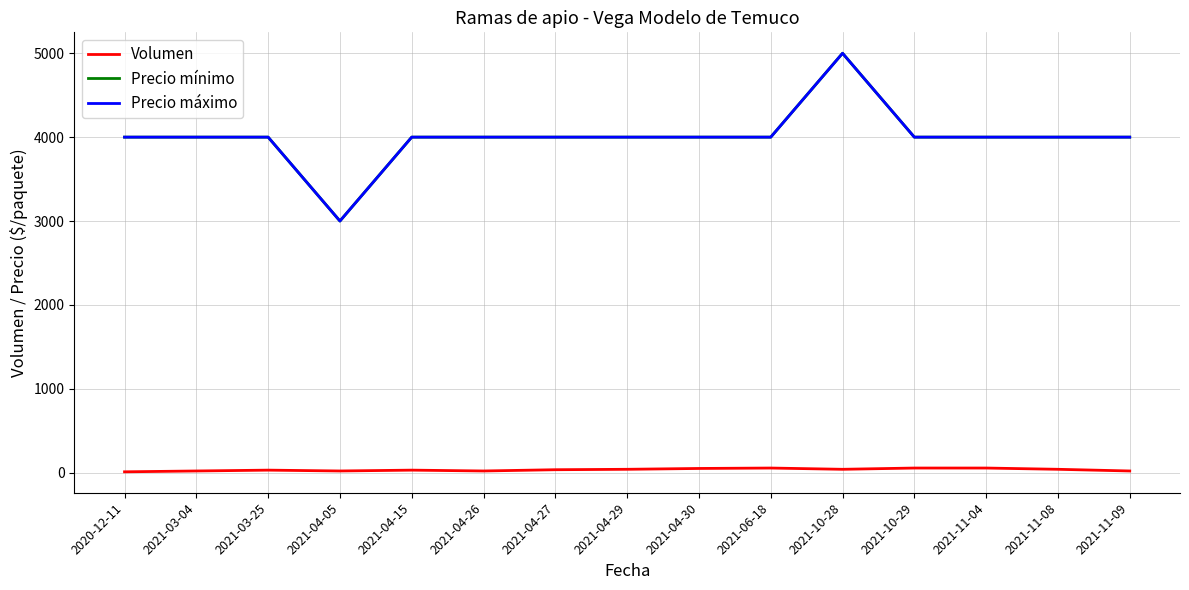

Does the chart display data point markers on the line(s)?

No